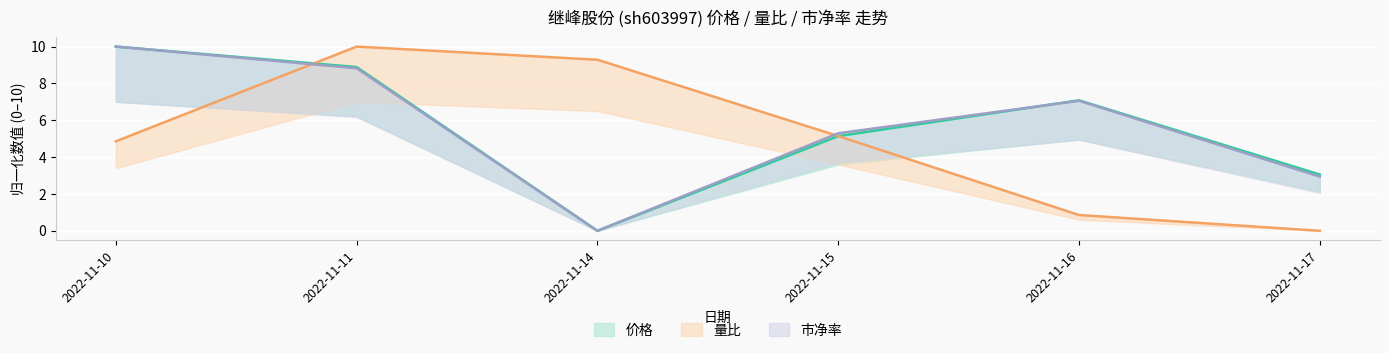

How many intersections are there between 价格 and 市净率?

1